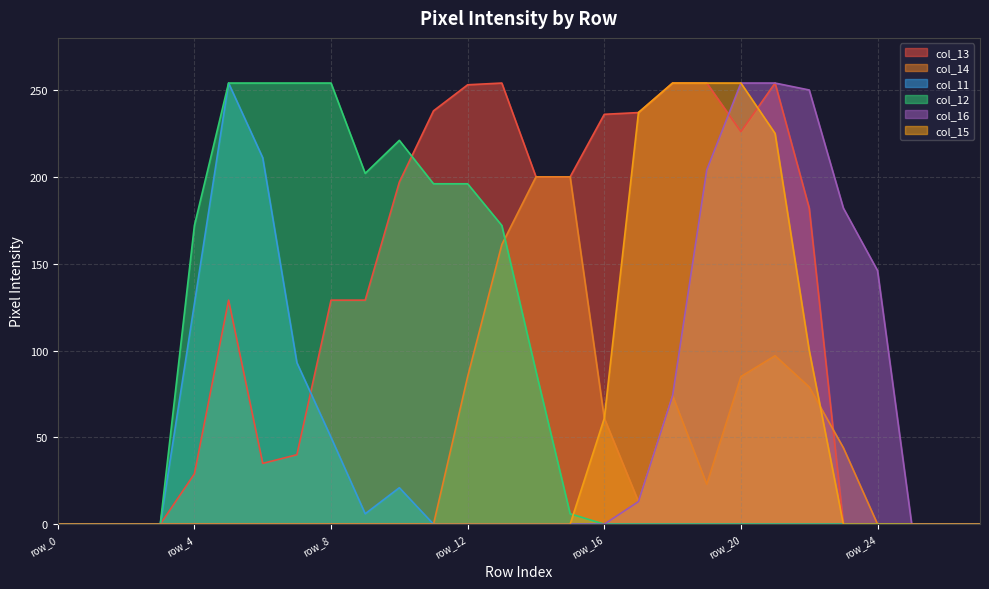

What is the difference between the maximum and minimum values in the col_14 series?

200